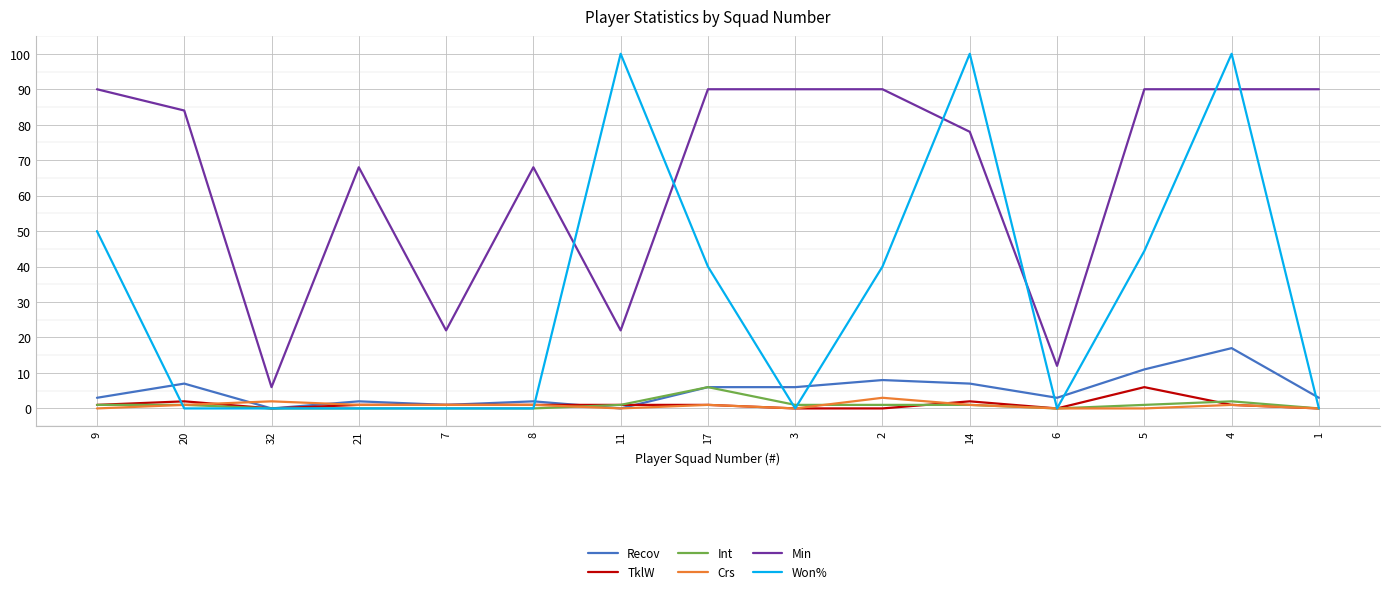

At which category is the sum across all series the highest?

4